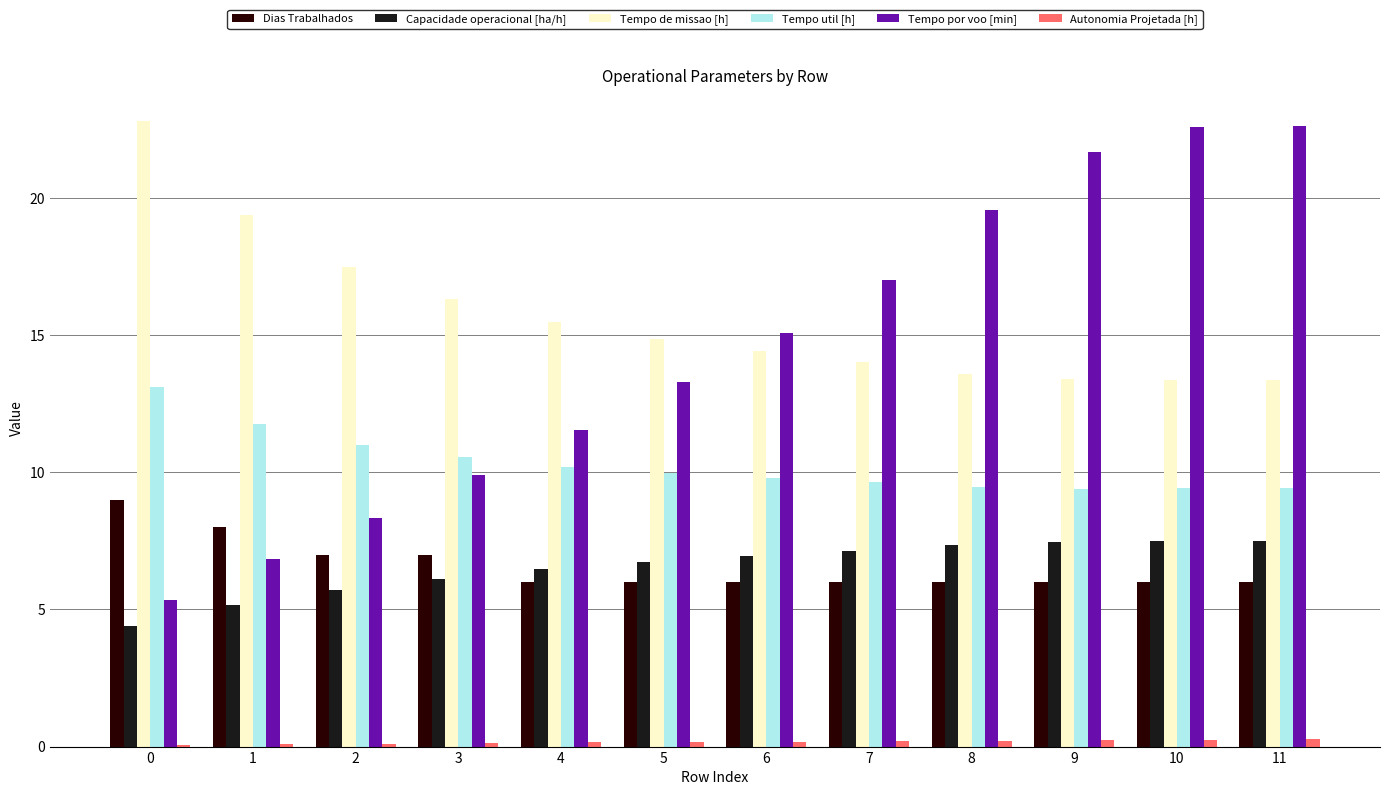

Between 6 and 8, which series saw the biggest shift?

Tempo por voo [min]